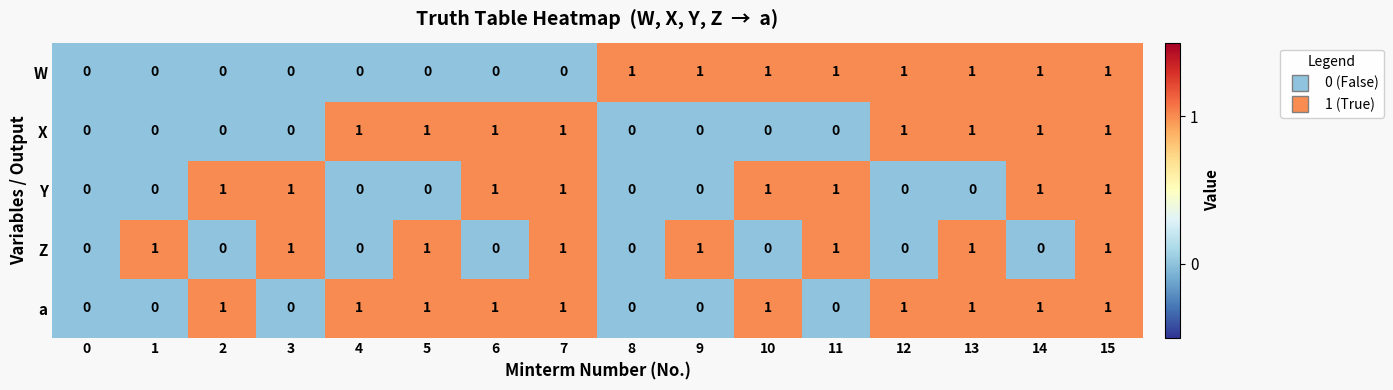

What is the spread (max minus min) of values at 14?

1